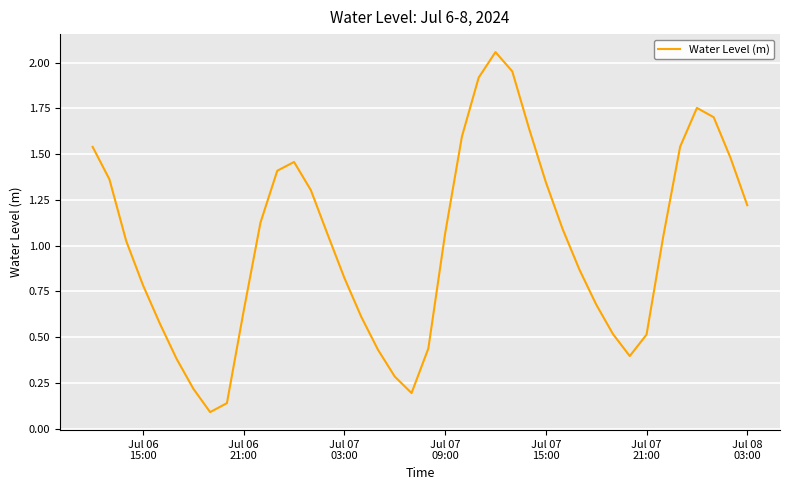

Reading left to right, transcribe all the data shown in this chart.

1.5	1.4	1.0	0.8	0.6	0.4	0.2	0.1	0.1	0.6	1.1	1.4	1.5	1.3	1.1	0.8	0.6	0.4	0.3	0.2	0.4	1.1	1.6	1.9	2.1	2.0	1.6	1.3	1.1	0.9	0.7	0.5	0.4	0.5	1.1	1.5	1.8	1.7	1.5	1.2